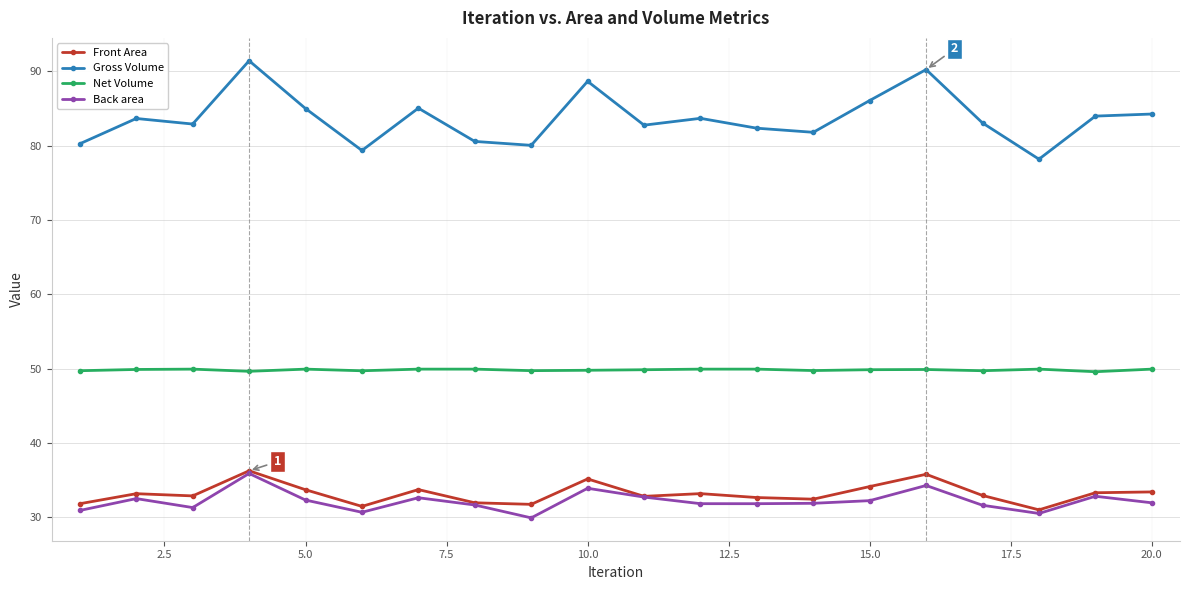

True or false: Back area and Net Volume cross at least once.

False